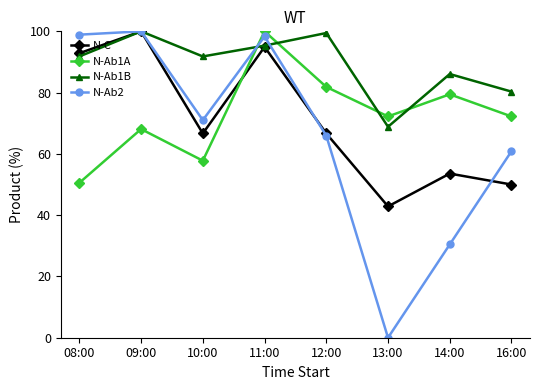

Which series changed the most between 10:00 and 12:00?

N-Ab1A